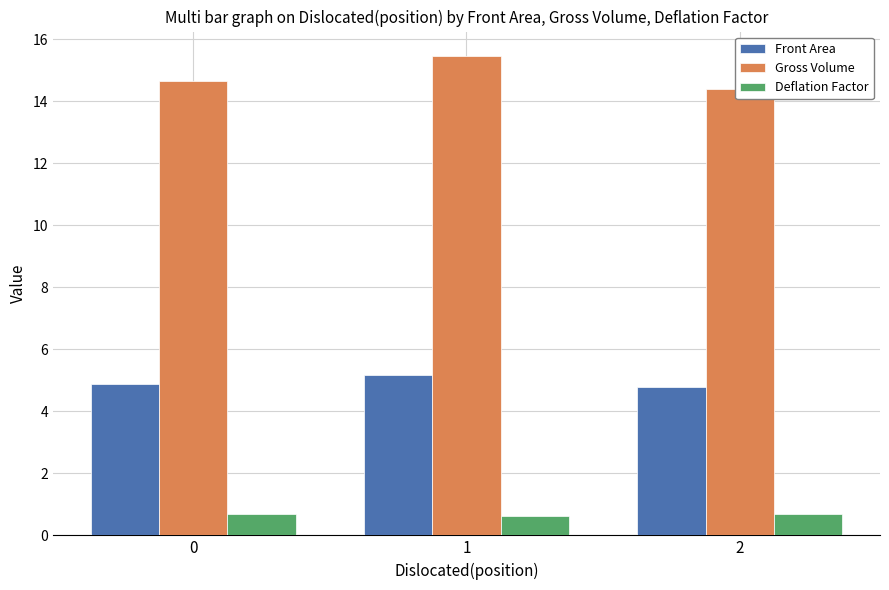

Which series has the widest spread of values?

Gross Volume